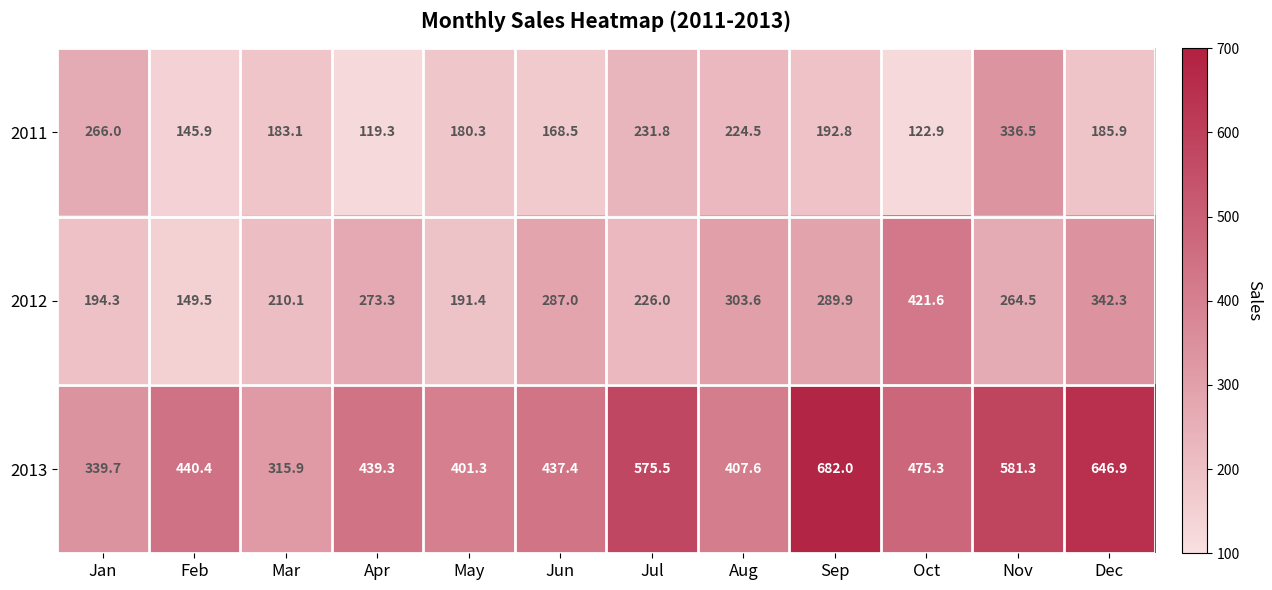

How many data points in 2012 are less than 273?

6